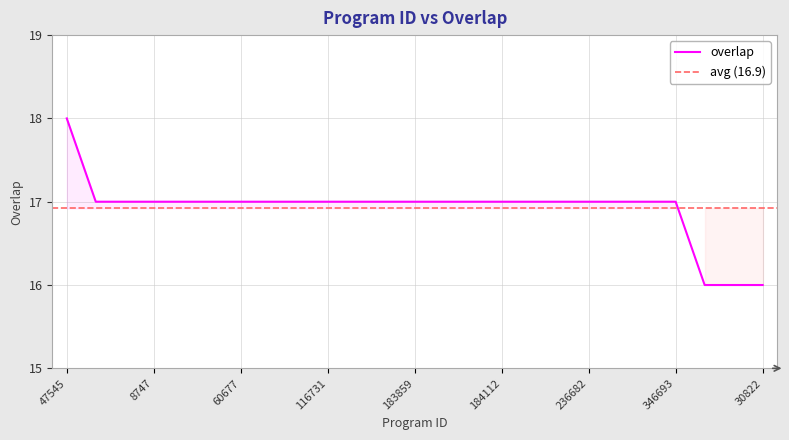

Approximately how many times larger is the value at 35104 compared to 3451?

1.0